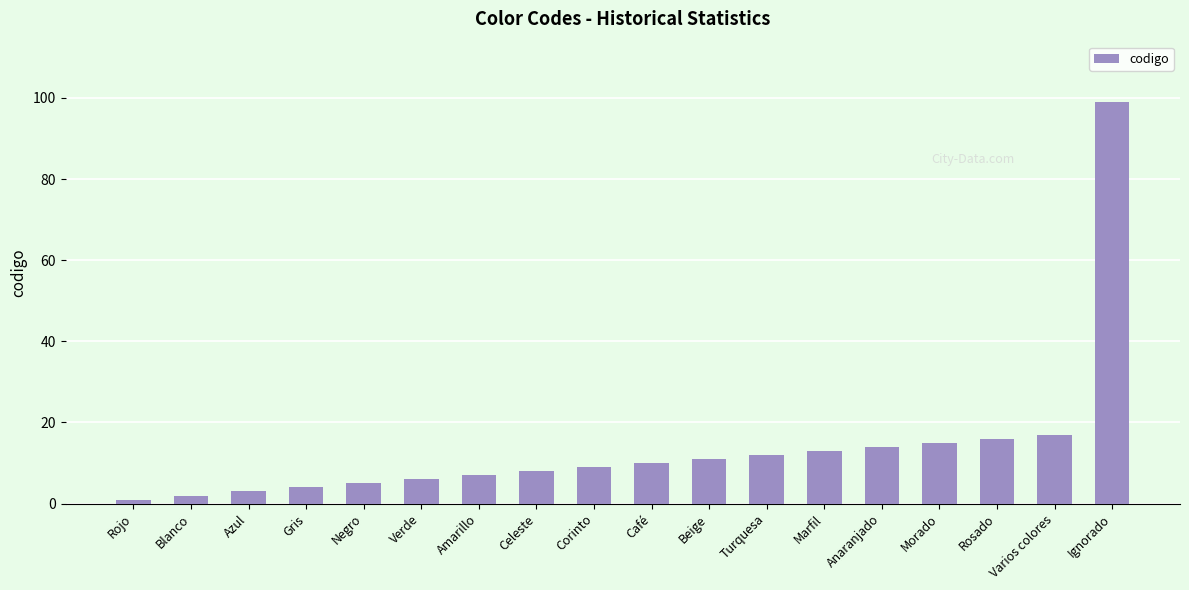

What is the label of the 9th bar from the left?

Corinto